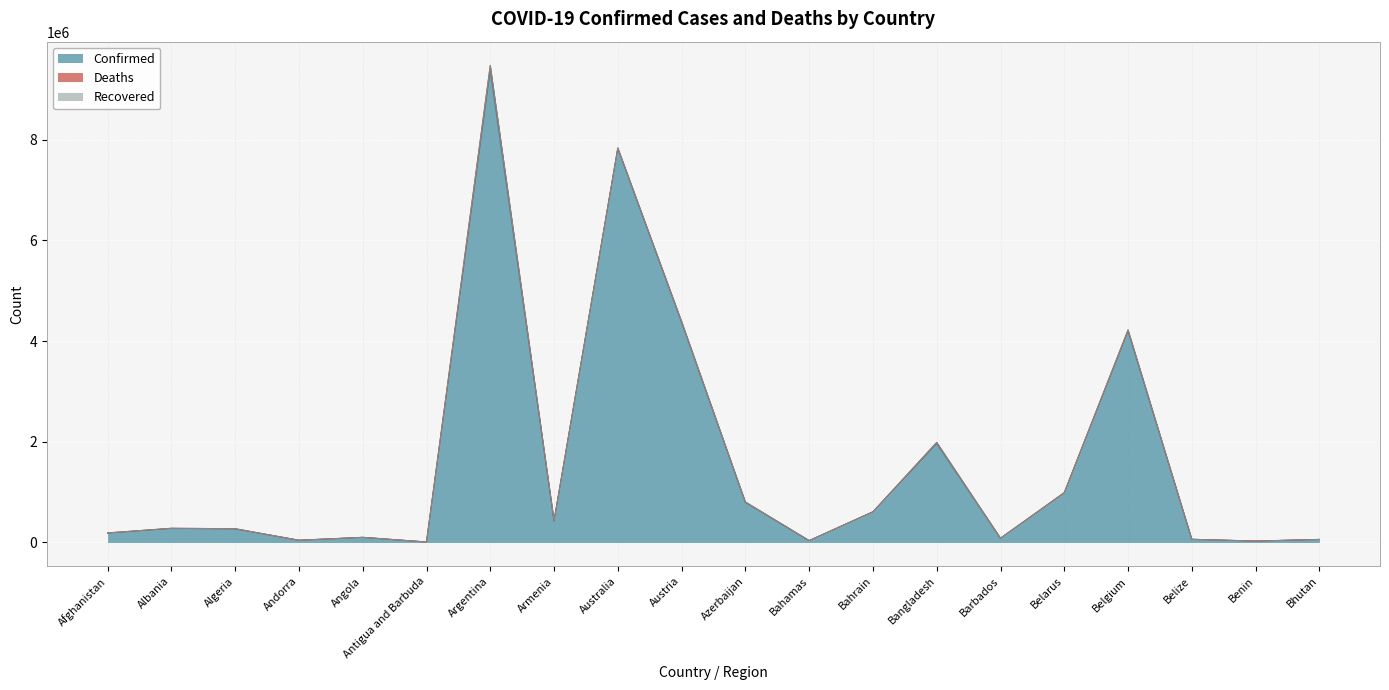

Is it true that Recovered equals 0 at Benin?

True